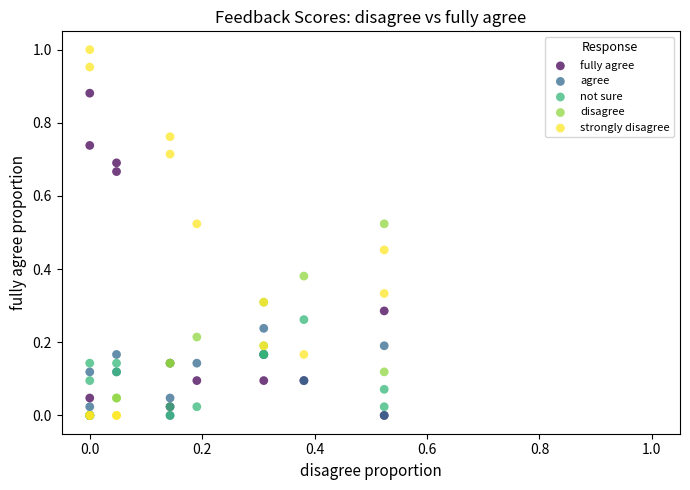

Which series contains the highest Y value?

strongly disagree